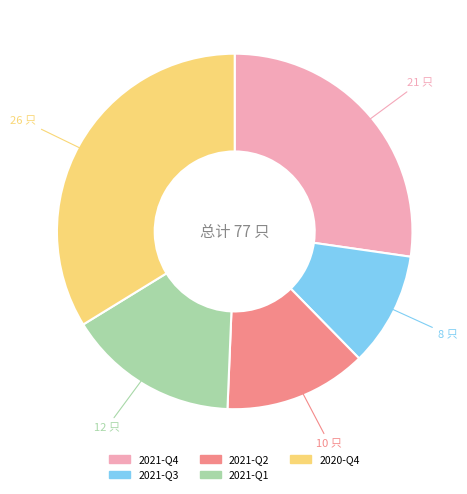

Is it true that 2020-Q4 is 28% of the pie?

False